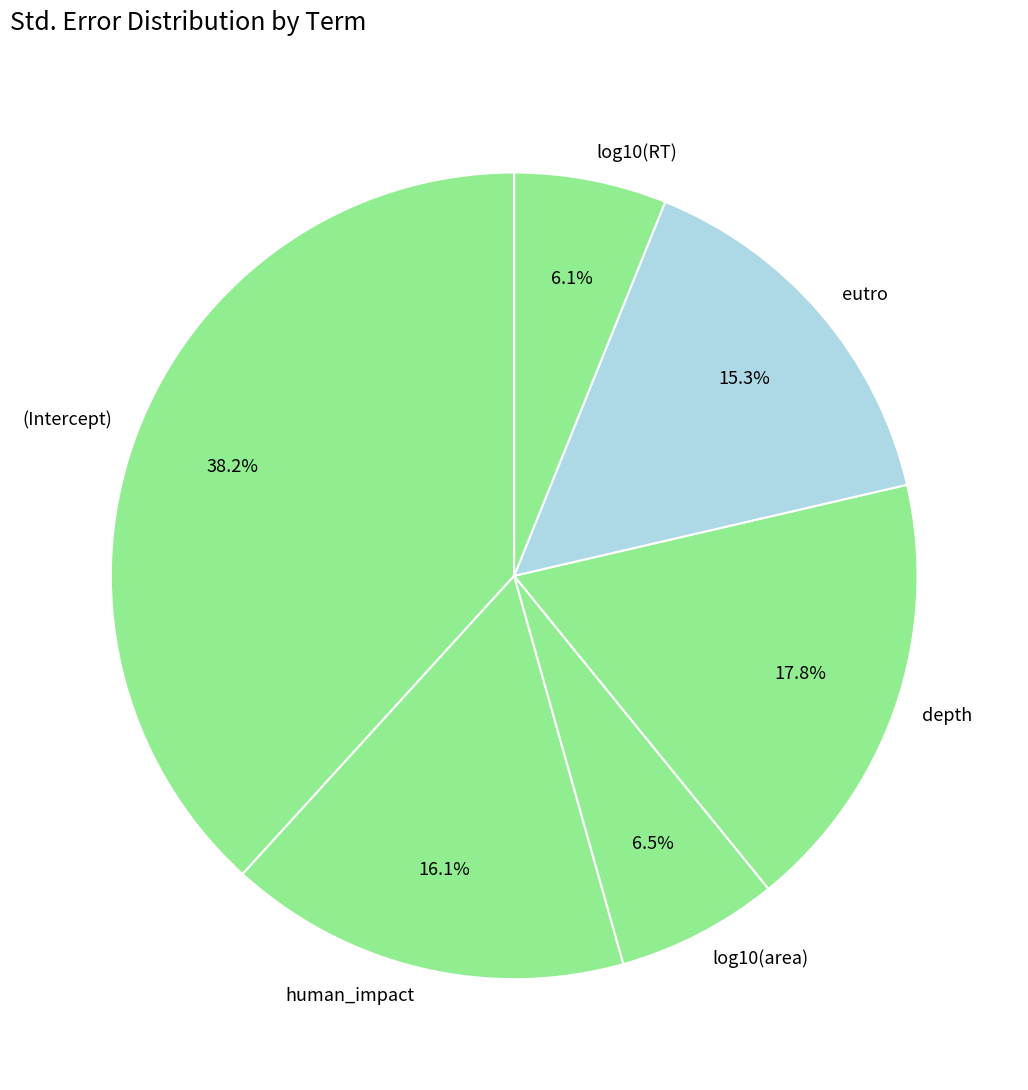

Count the number of slices in the pie.

6